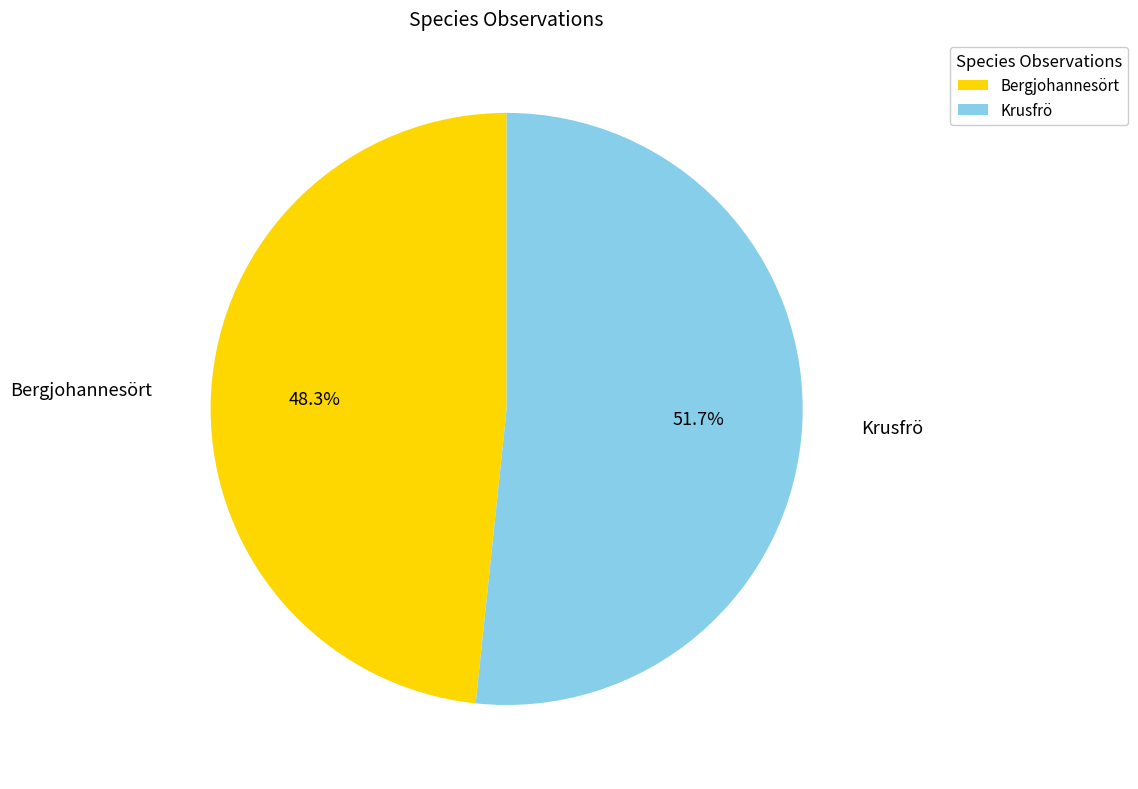

Is there any slice that represents more than half of the pie?

Yes